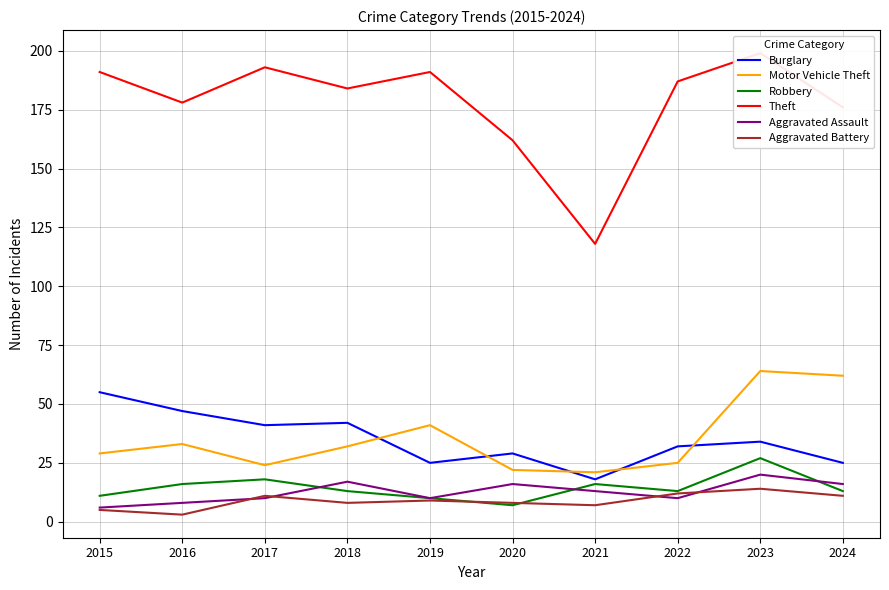

How many values in the Theft series are below 187?

5